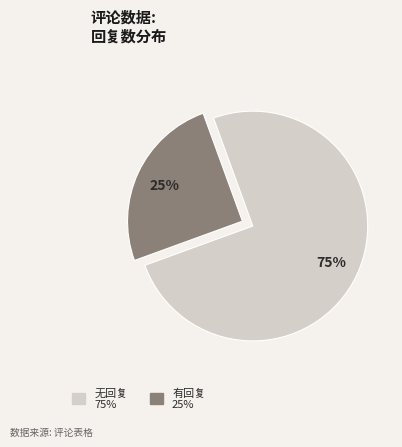

To the nearest percent, what is the average slice percentage?

50%